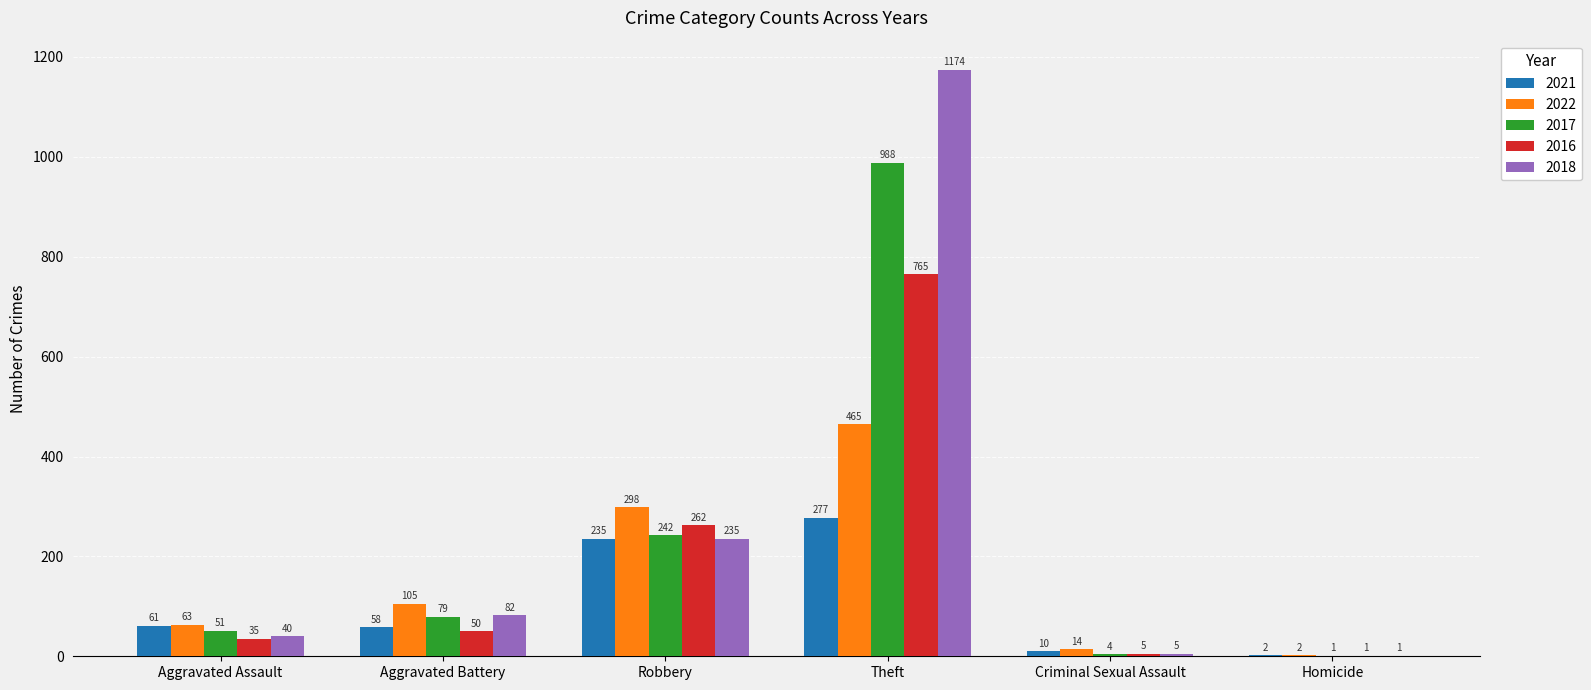

Is the value of 2016 at Aggravated Assault greater than the value of 2018 at Aggravated Assault?

No